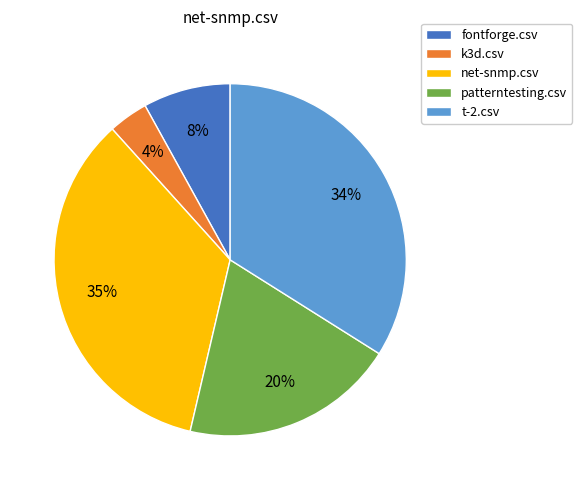

Combined, do patterntesting.csv and k3d.csv account for over 50%?

No